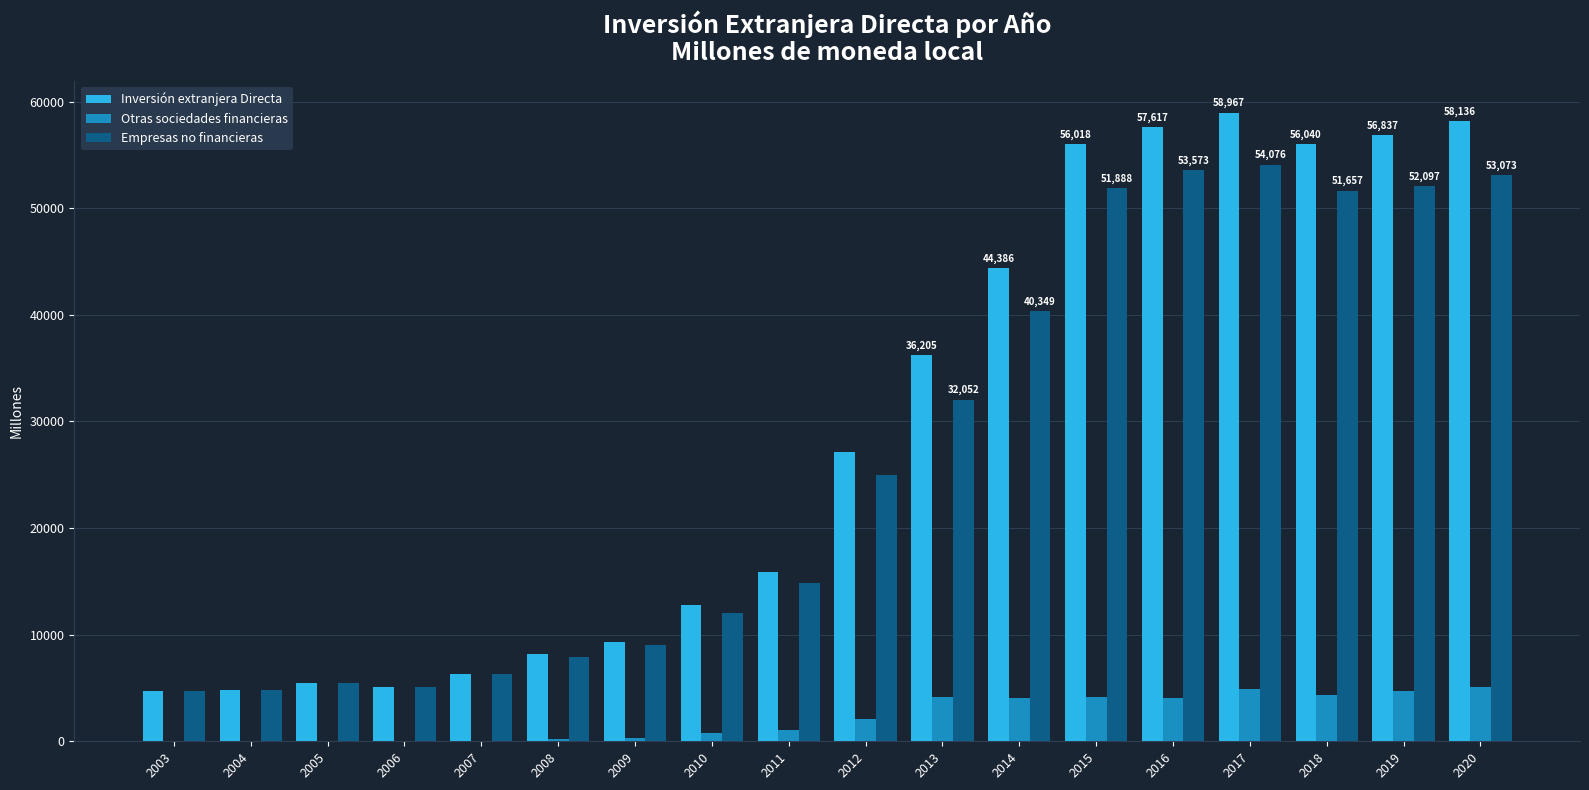

Between 2007 and 2013, which series saw the biggest shift?

Inversión extranjera Directa